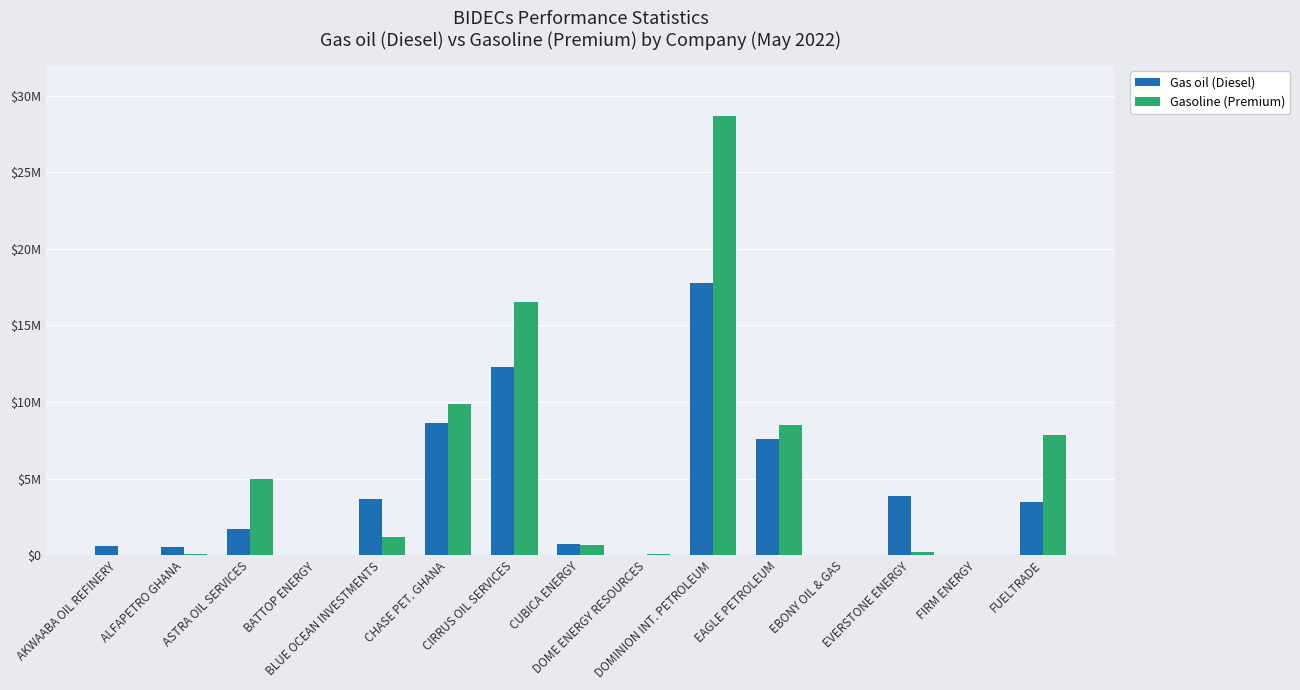

Rank the series by their average value, from highest to lowest.

Gasoline (Premium), Gas oil (Diesel)